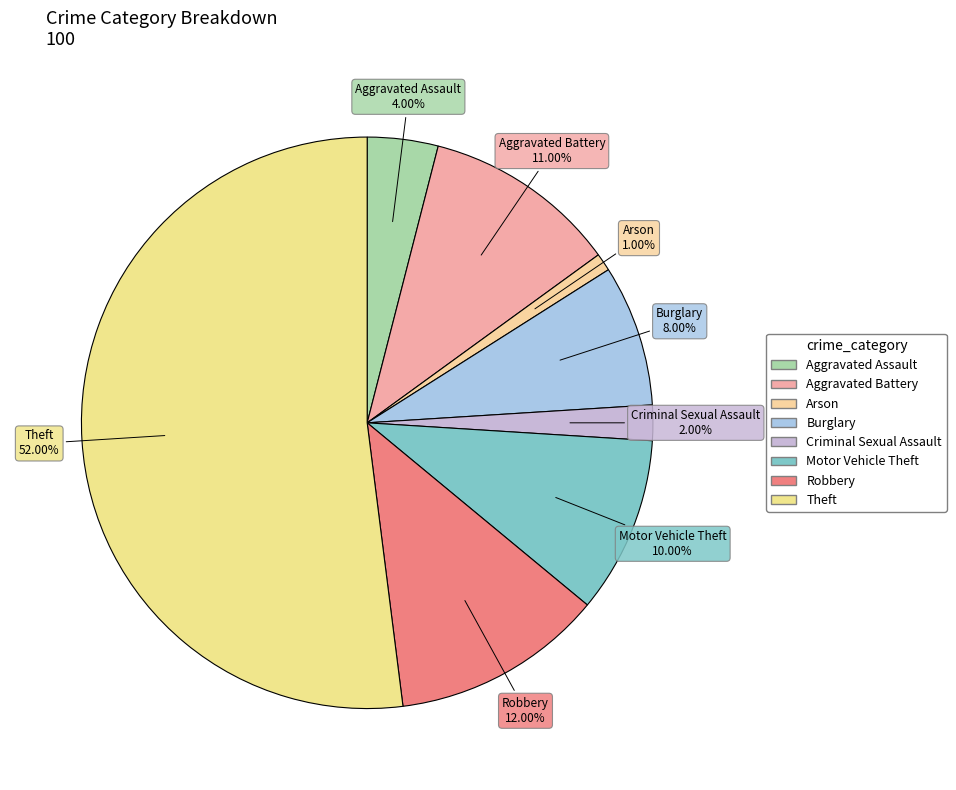

What is the majority slice?

Theft